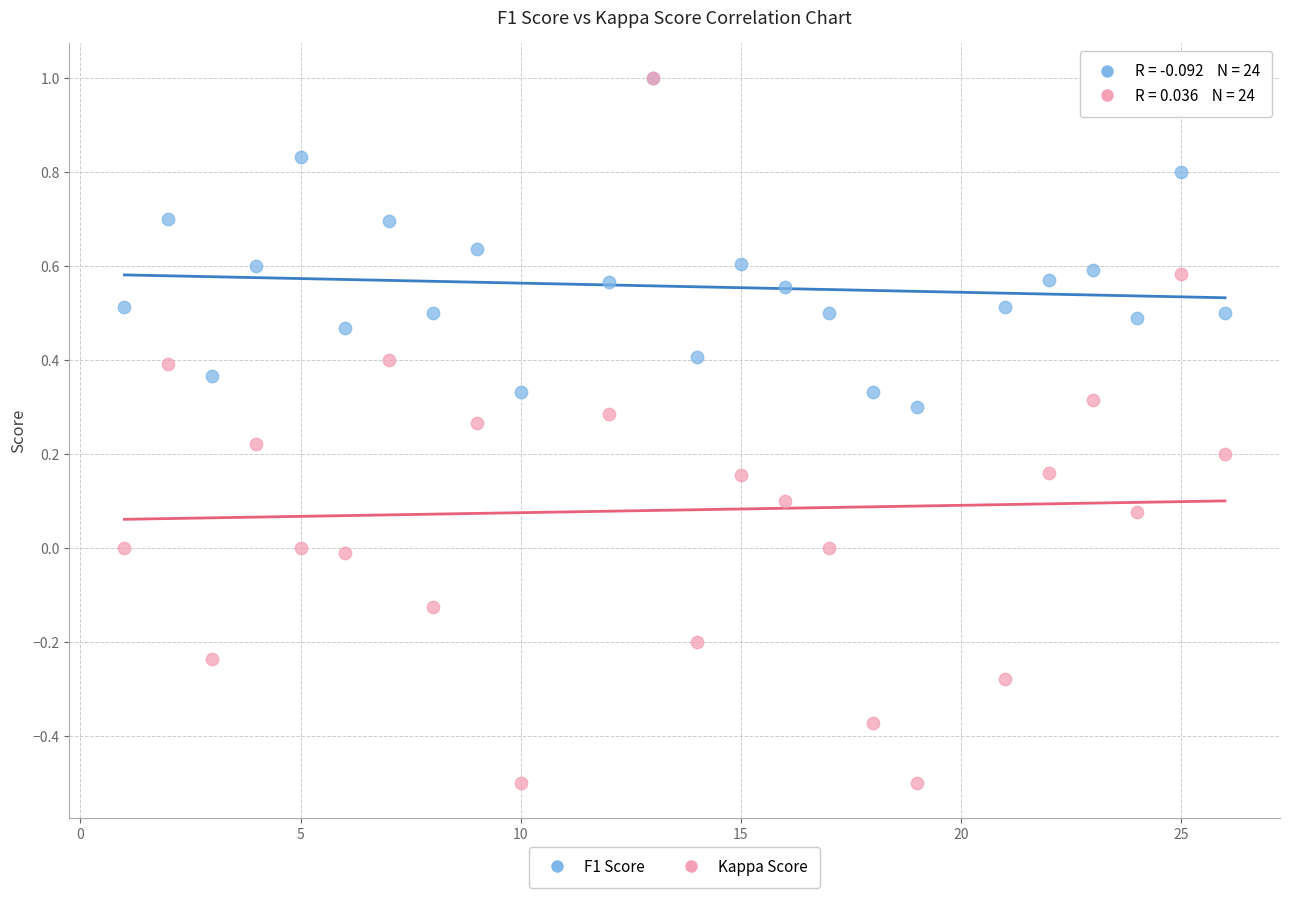

What are all the series names shown in the legend?

F1 Score, Kappa Score